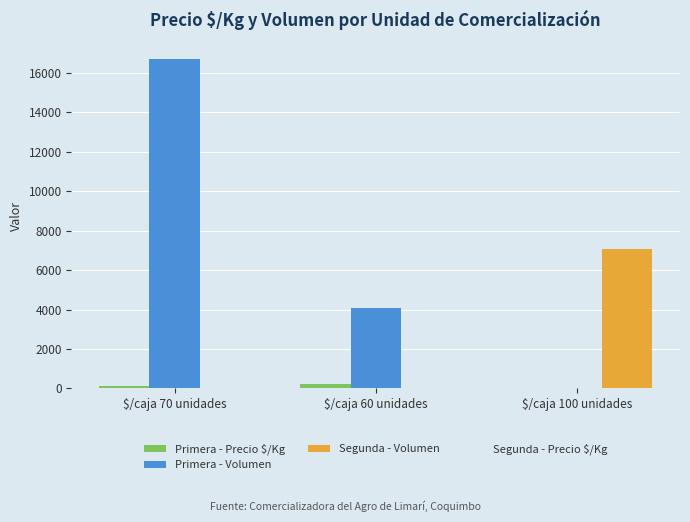

What is the maximum value shown in the chart?

16700